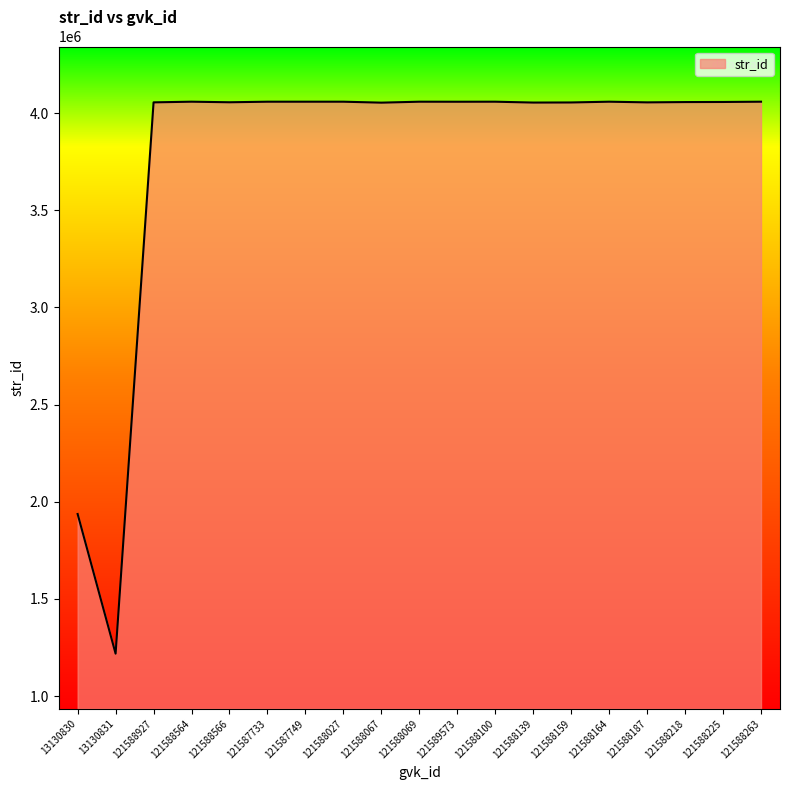

Which category has the lowest value across all series?

13130831